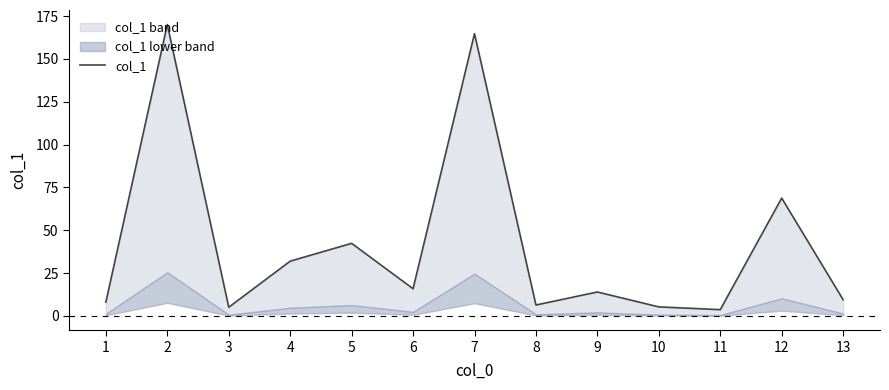

Which category has the highest value across all series?

2